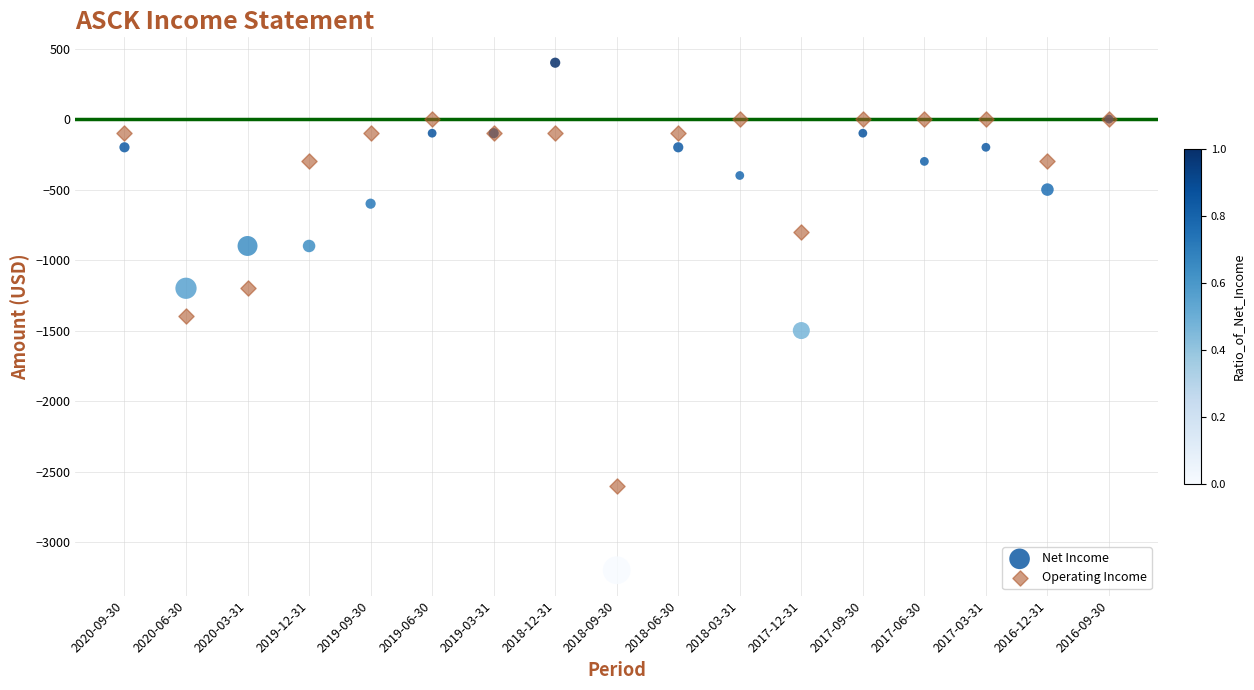

Which series reaches the maximum Y coordinate?

Net Income